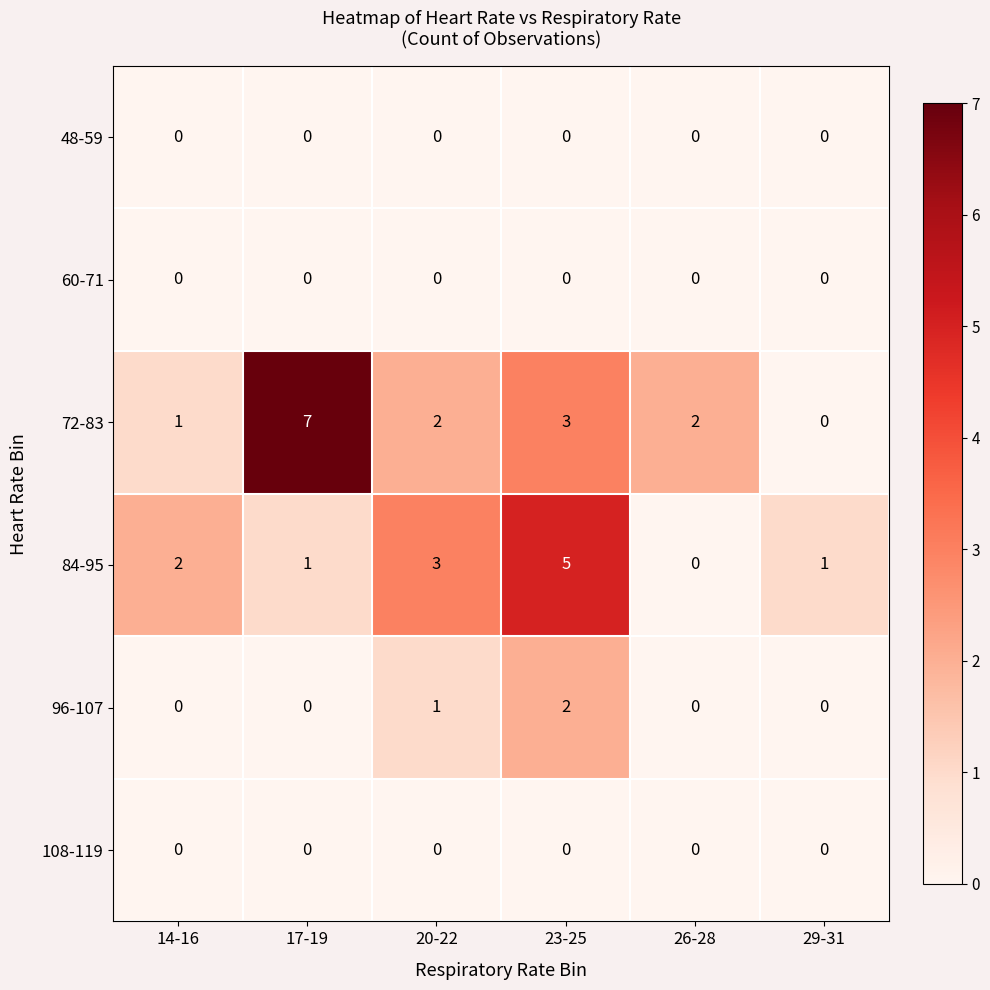

The 48-59 series shows 0 at 17-19. True or false?

True